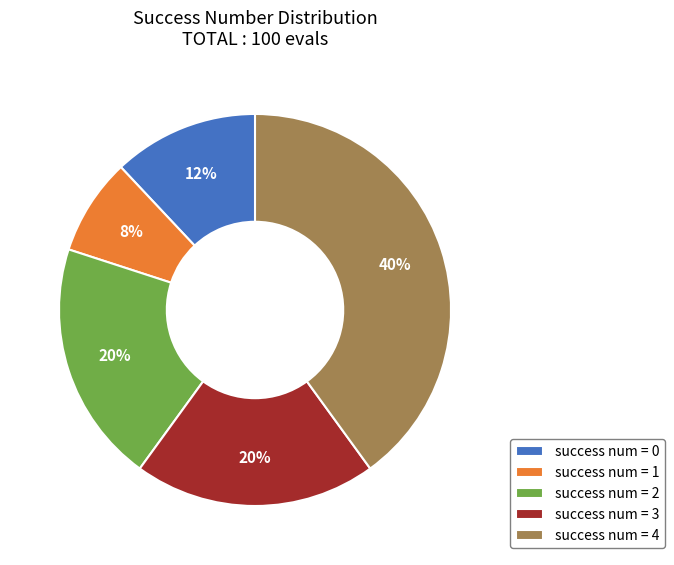

Does any single category account for the majority?

No